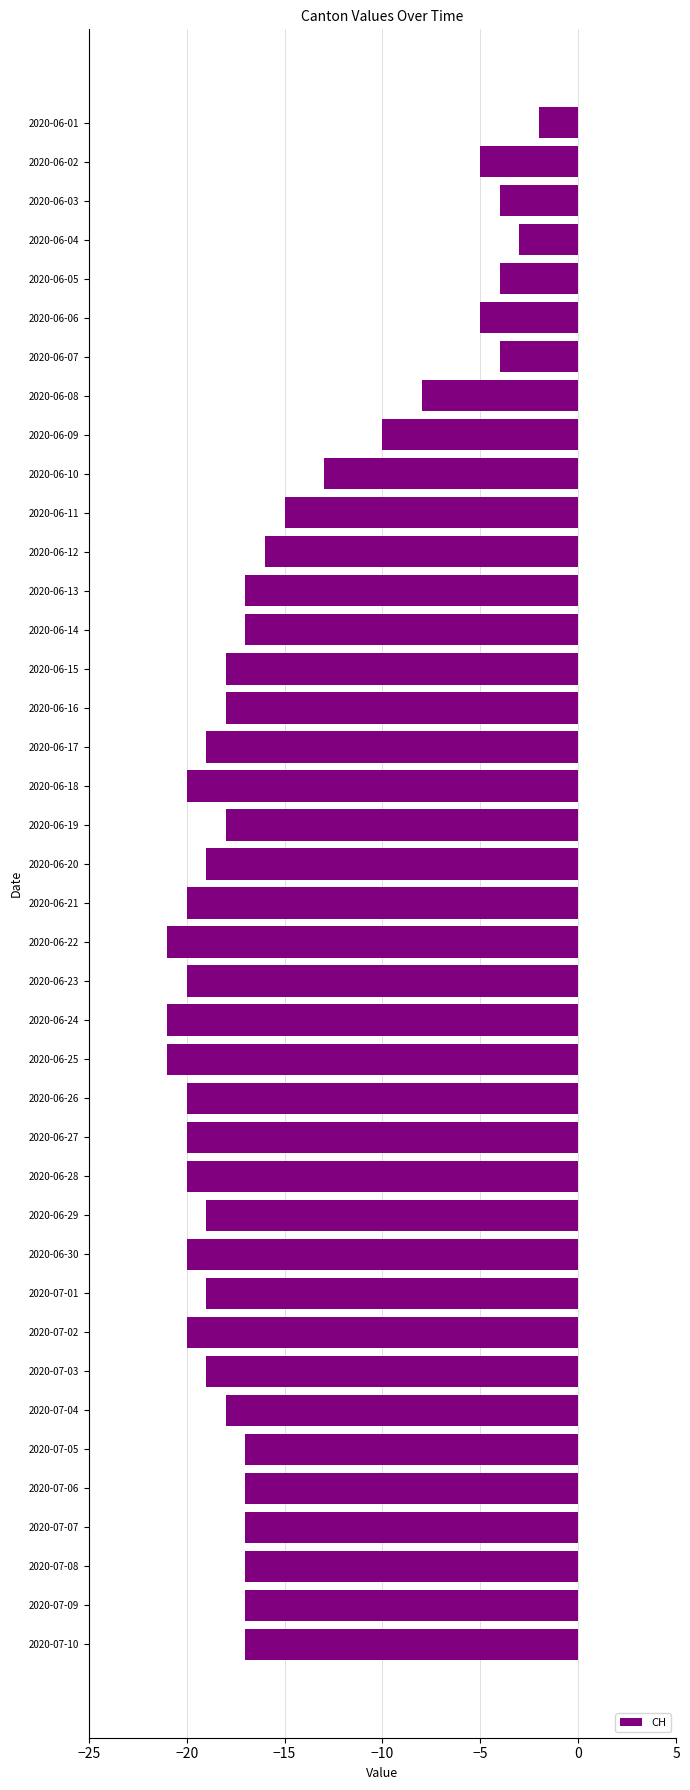

What is the minimum value shown in the chart?

-21